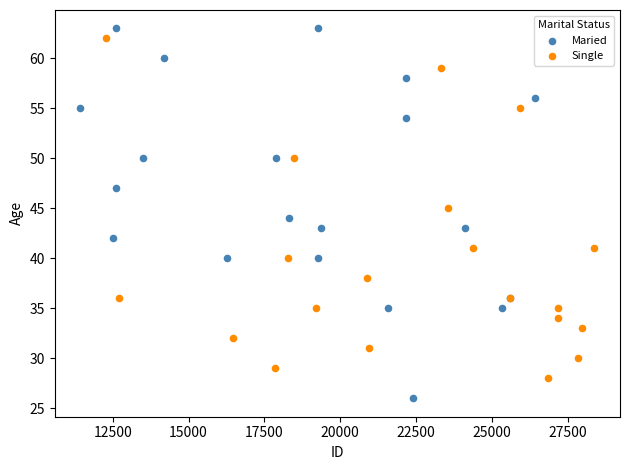

Which series reaches the maximum Y coordinate?

Maried